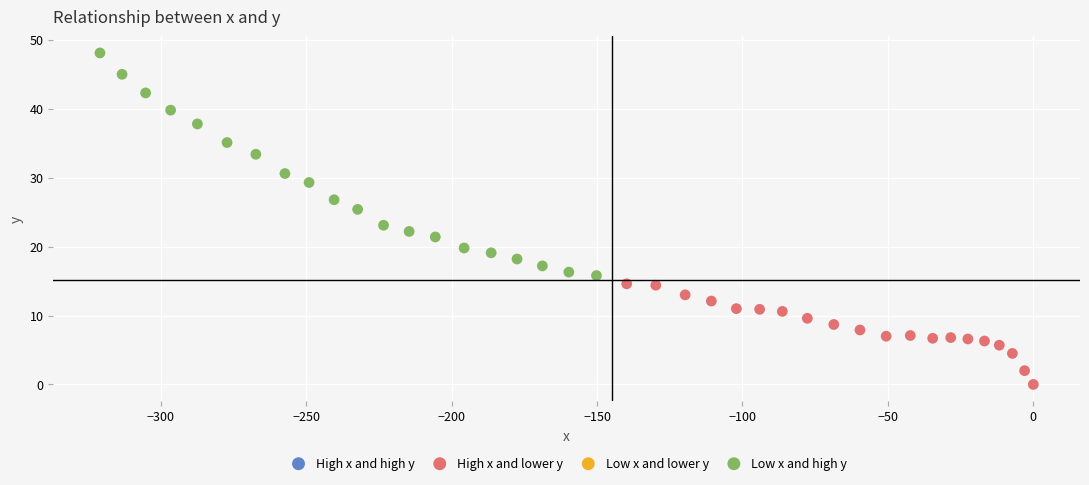

Which series has the widest spread of Y values?

Low x and high y